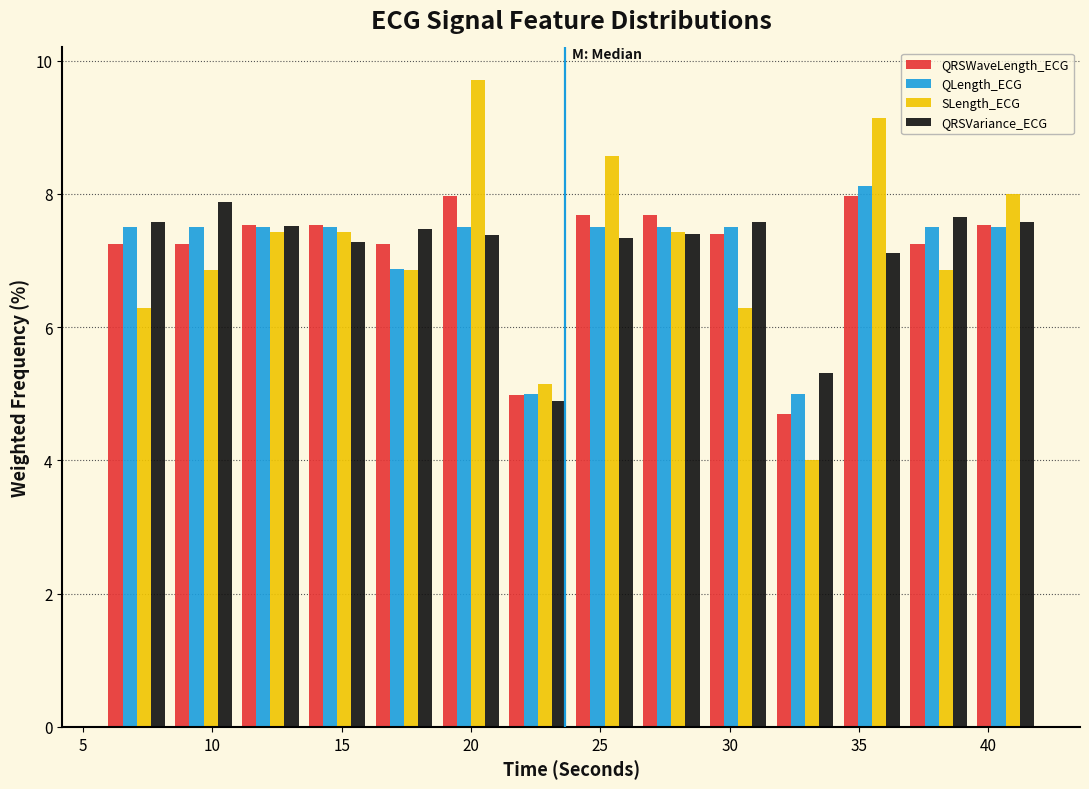

What is the height of the QLength_ECG bar covering 6.0 to 8.5 on the x-axis? Neither the bar edges nor the heights are printed on the chart, so give them approximately, as read against the axes.

7.6